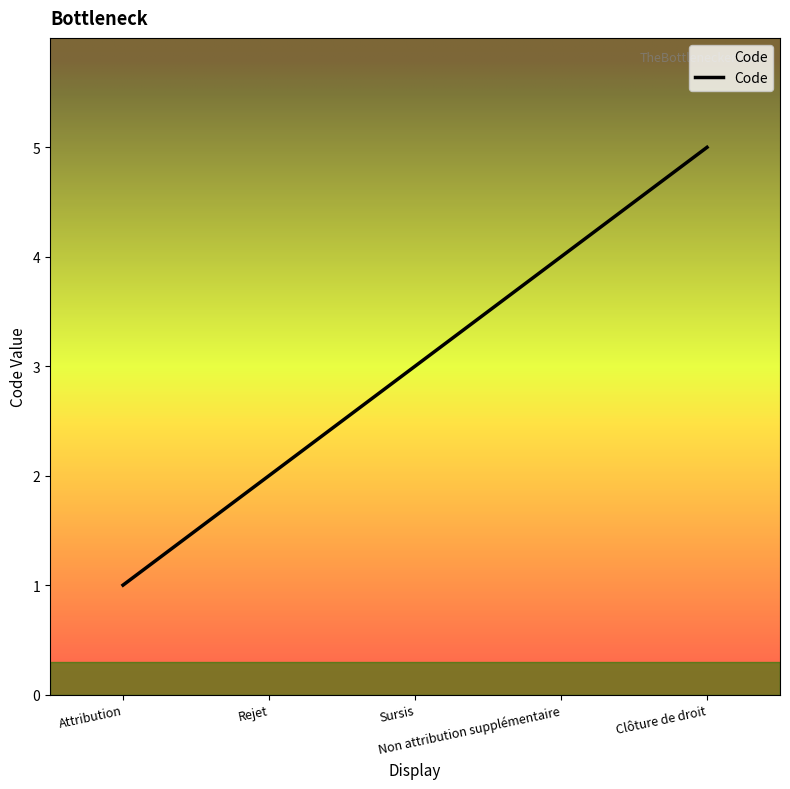

Is it true that the value at Sursis is 3?

True